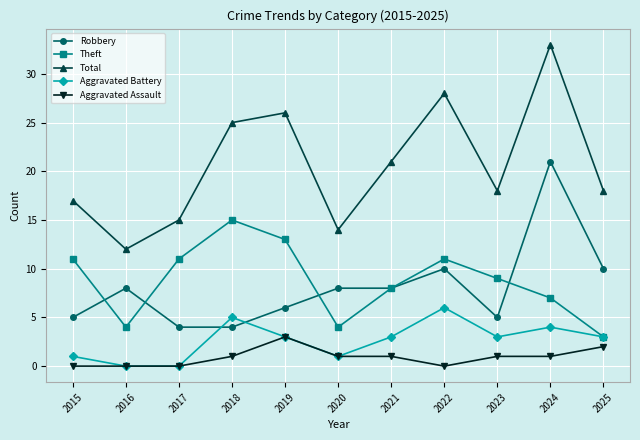

What is the total value across all series at 2015?

34